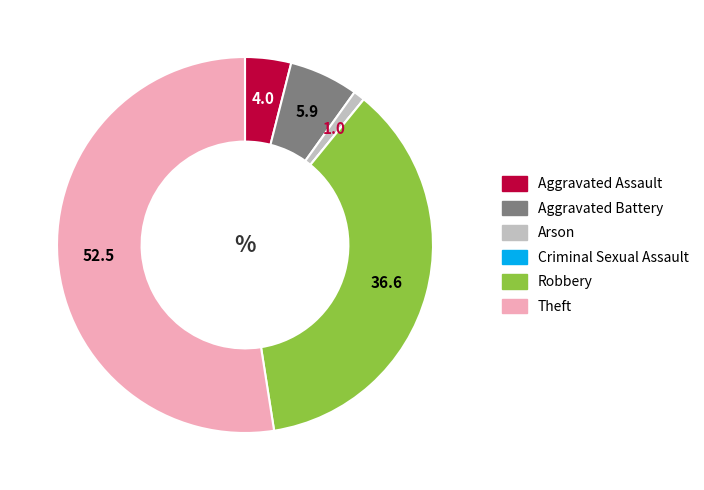

Do Arson and Aggravated Battery together represent more than half of the pie?

No